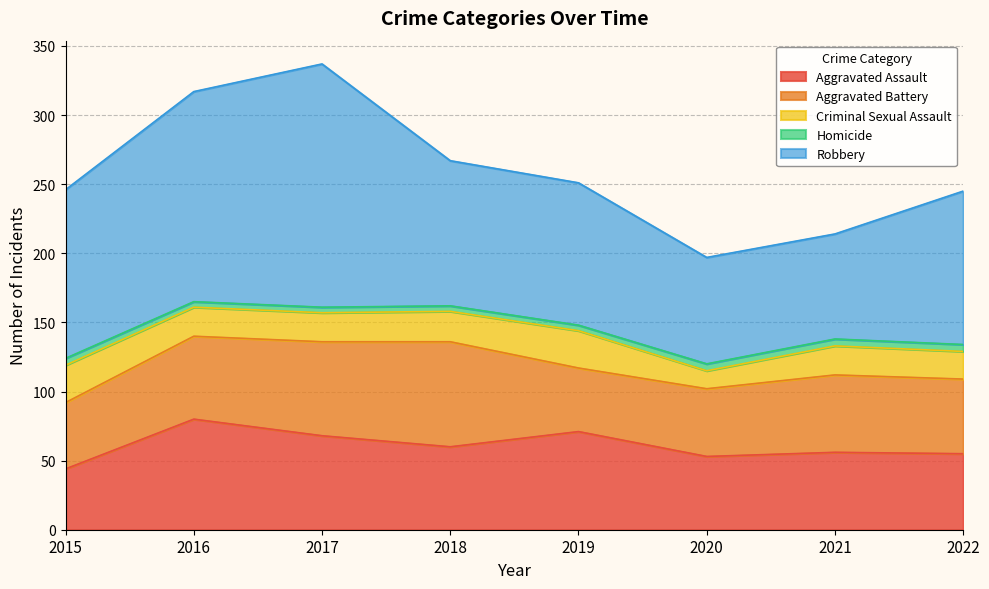

True or false: Homicide and Aggravated Assault intersect in this chart.

False